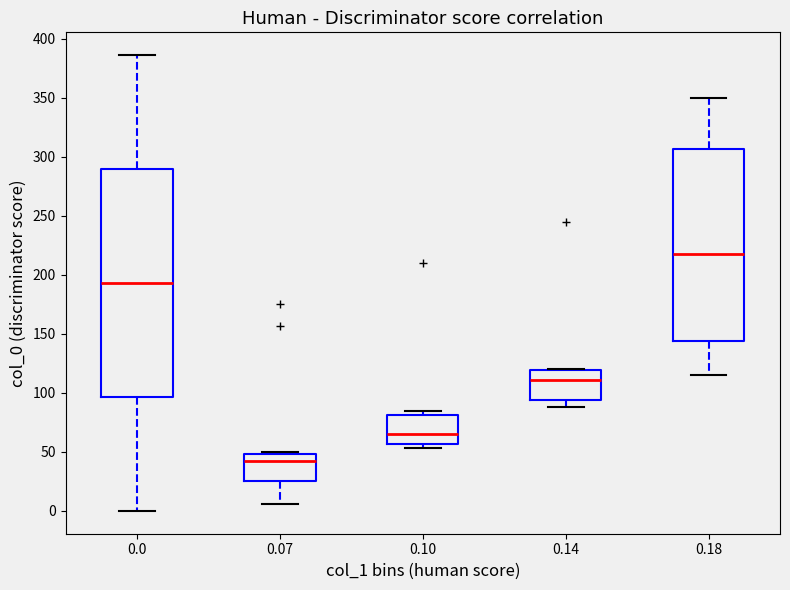

Reading left to right, read every box against the y-axis: the position of its median line, the range the box covers, and the ends of its whiskers. The values are not printed on the chart, so give them approximately, as read against the axis.

0.0: median 195, box 95 to 290, whiskers 0 to 385
0.07: median 40, box 25 to 50, whiskers 5 to 50
0.10: median 65, box 55 to 80, whiskers 55 (just below the box's lower edge) to 85
0.14: median 110, box 95 to 120, whiskers 90 to 120
0.18: median 220, box 145 to 305, whiskers 115 to 350